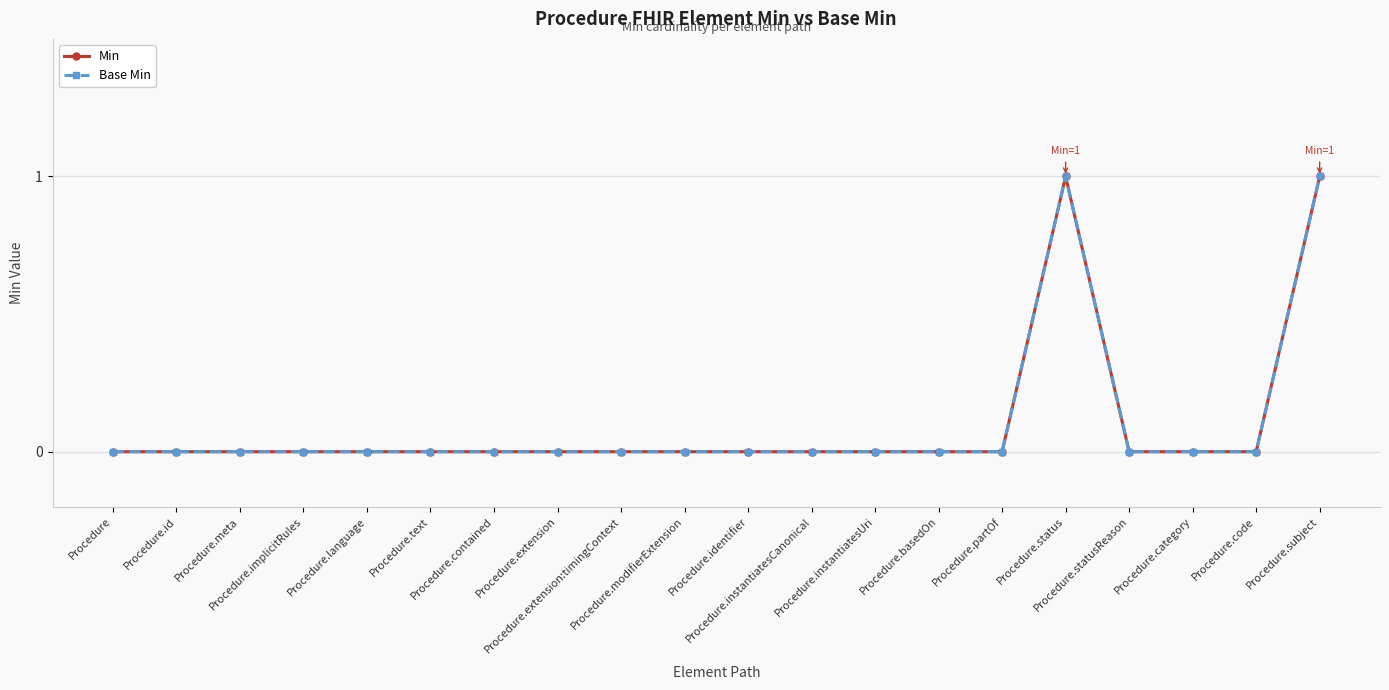

Does the chart have visible grid lines?

Yes